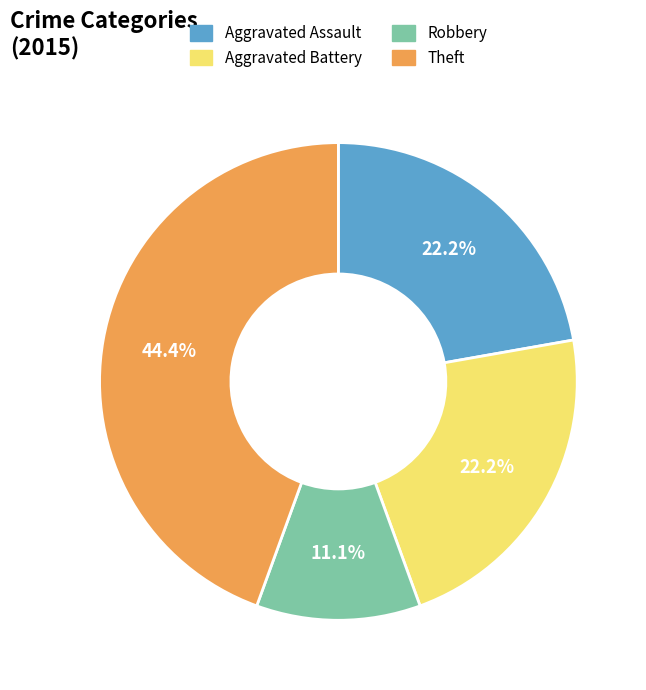

To the nearest percent, what is the average slice percentage?

25%